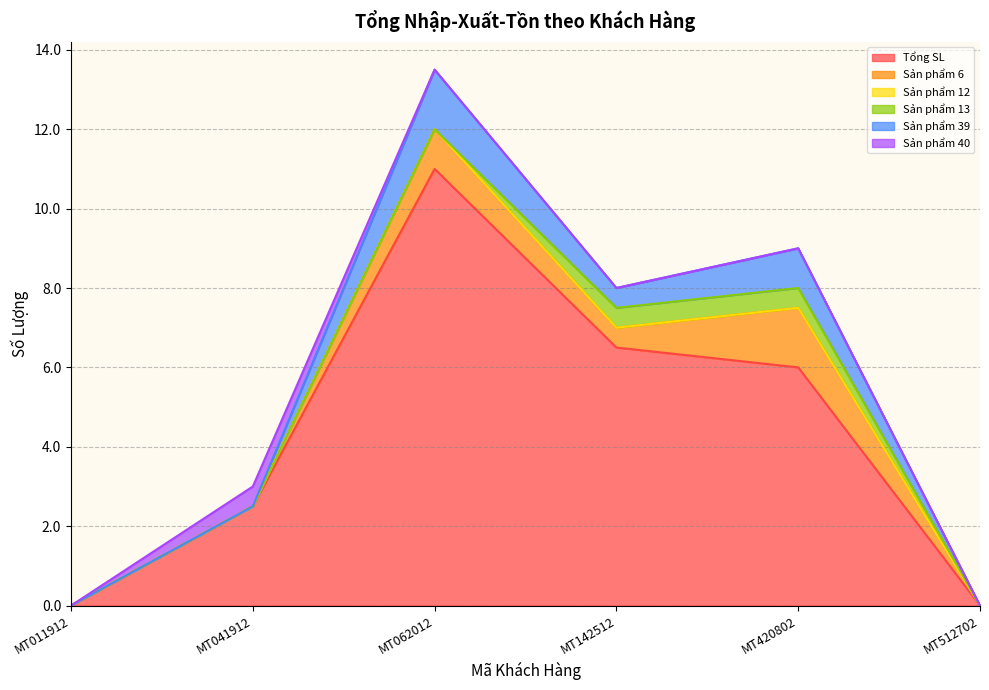

What is the difference between the Tổng SL values at MT011912 and MT041912?

2.5